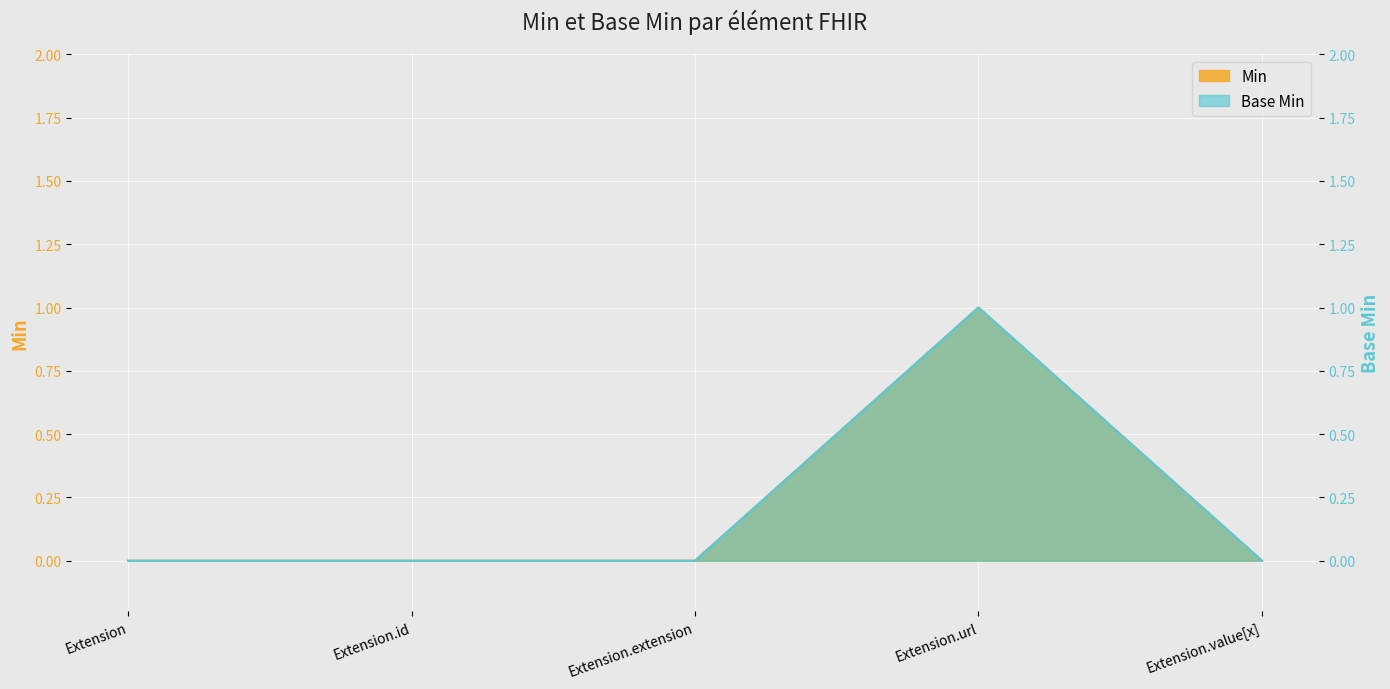

The Min series shows -1 at Extension.id. True or false?

False